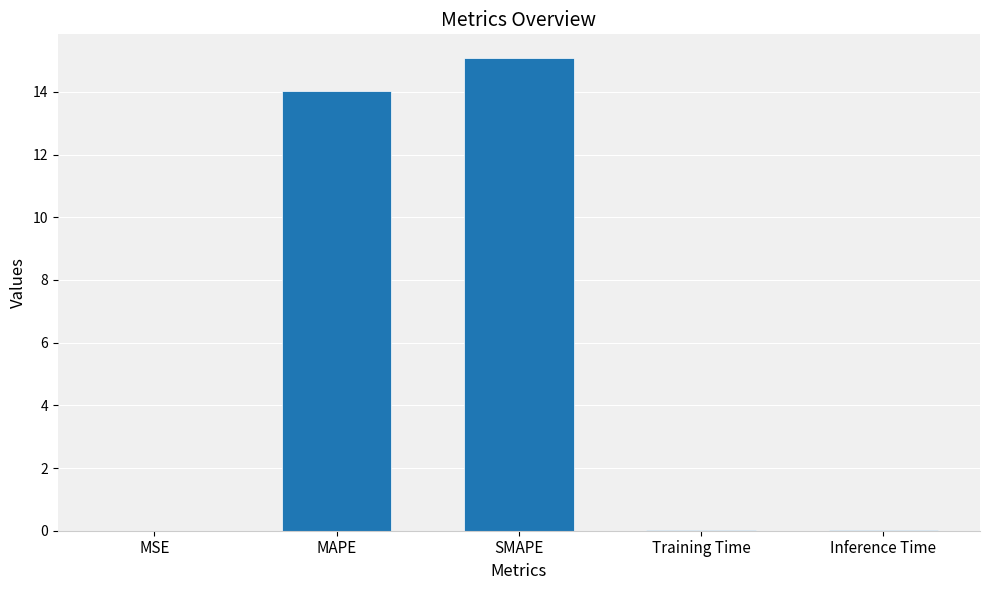

The chart shows a value of 21.4 at SMAPE. True or false?

False